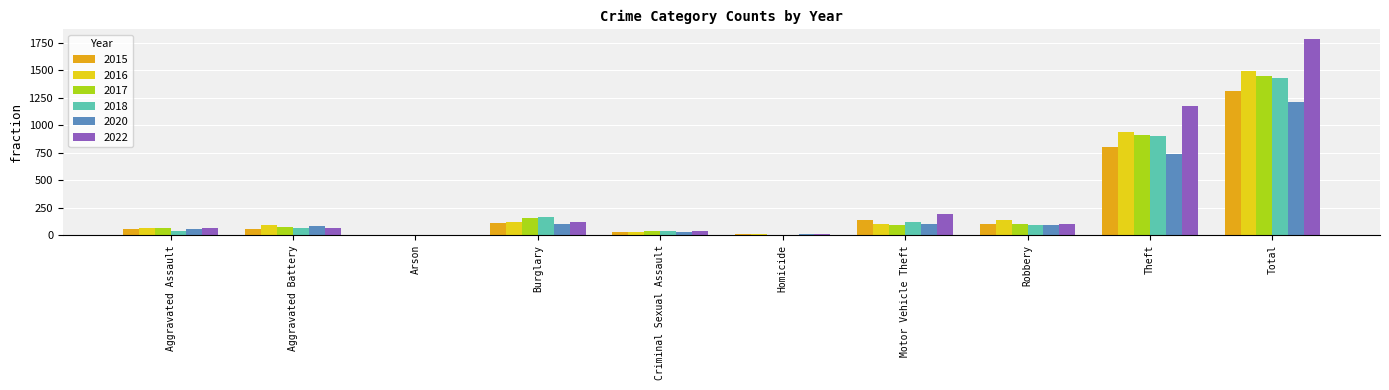

Count the number of data series in this chart.

6